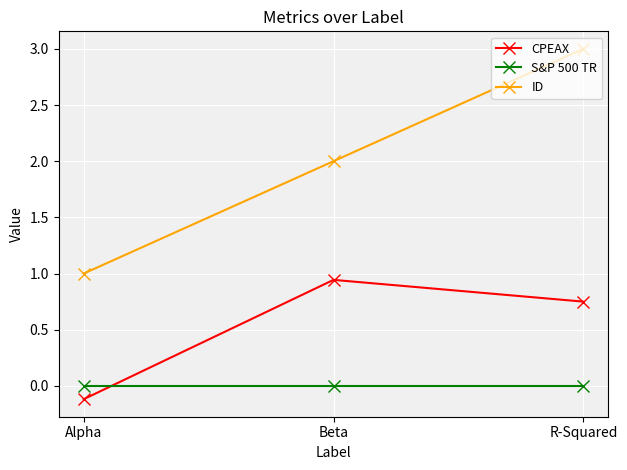

At which label is CPEAX closest to 0?

Alpha